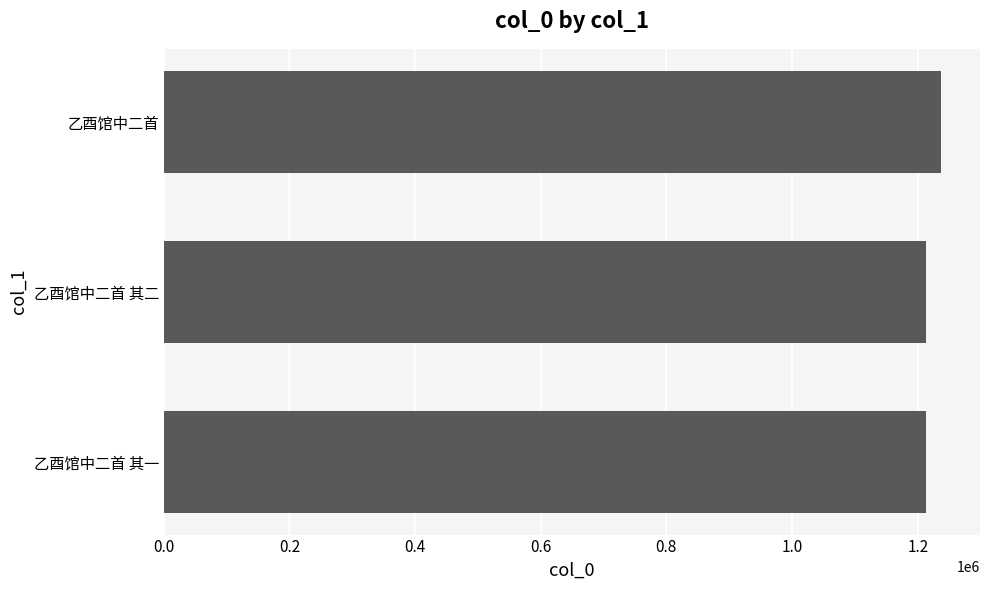

How many distinct data groups are displayed?

1